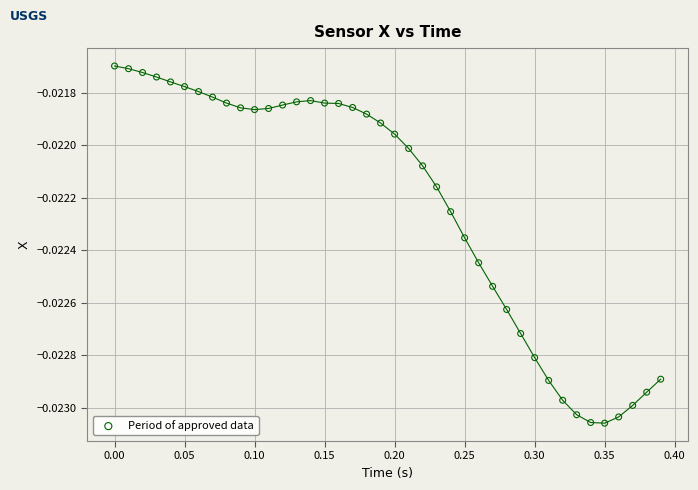

What is the range of X values (max minus min)?

0.4